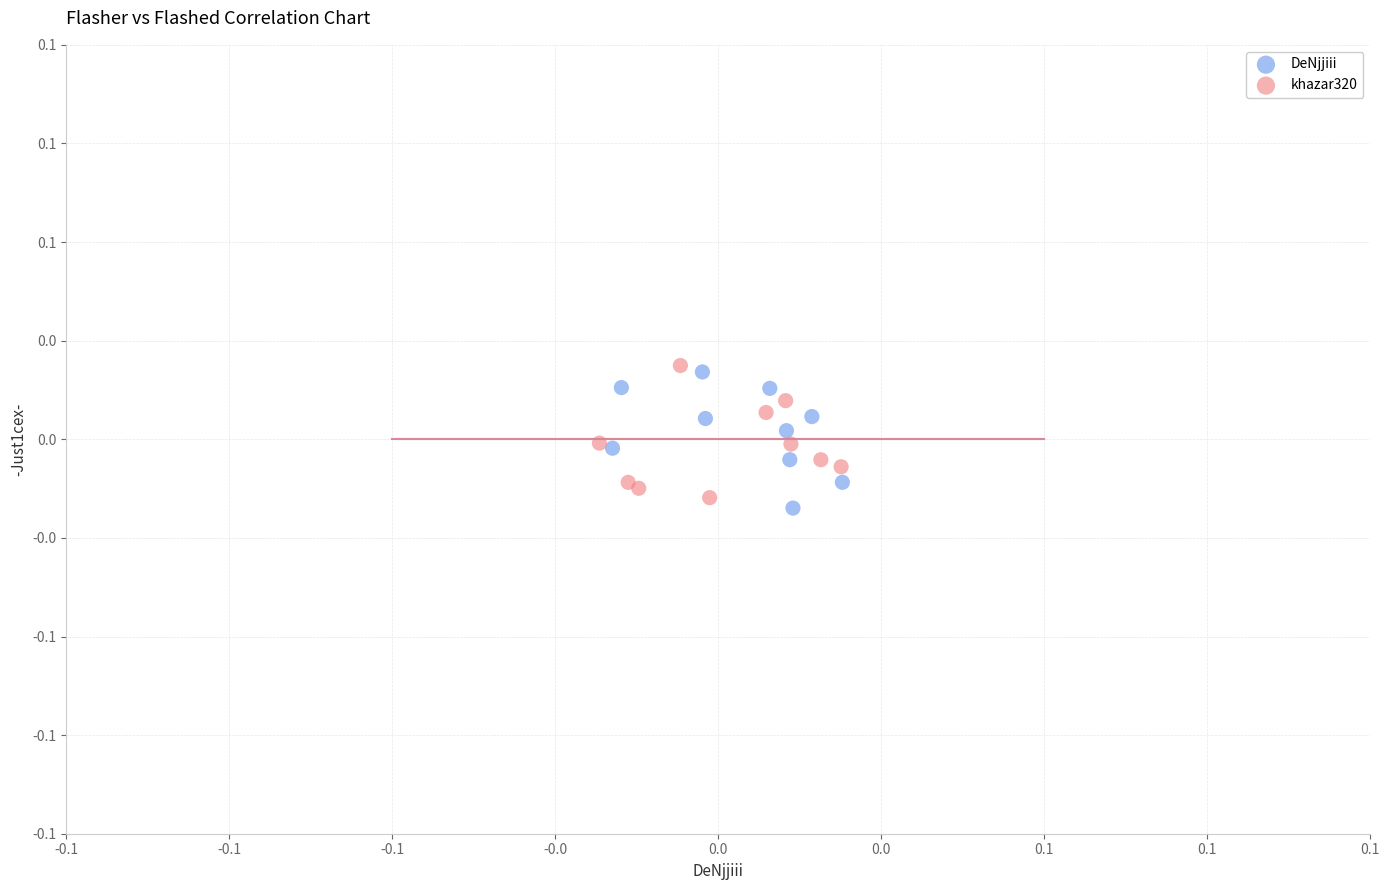

Which series reaches the maximum Y coordinate?

khazar320